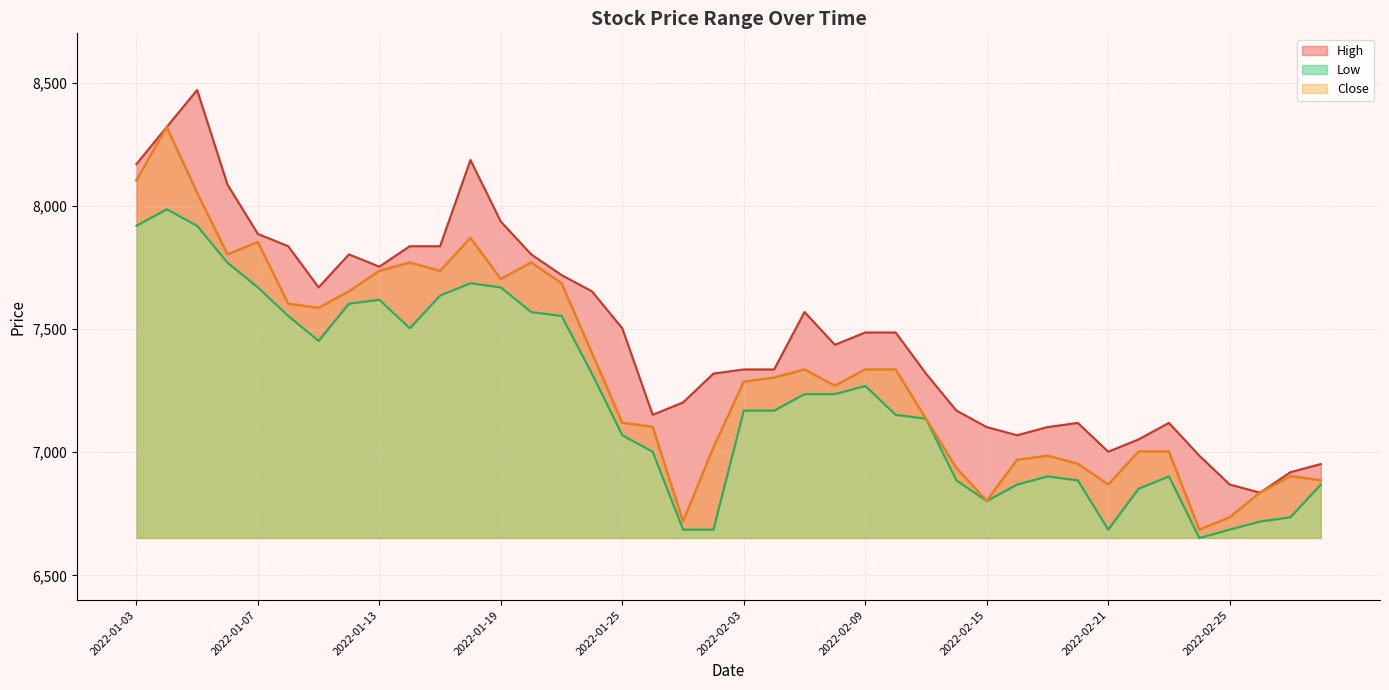

What is the label of the 2nd point from the left?

2022-01-04